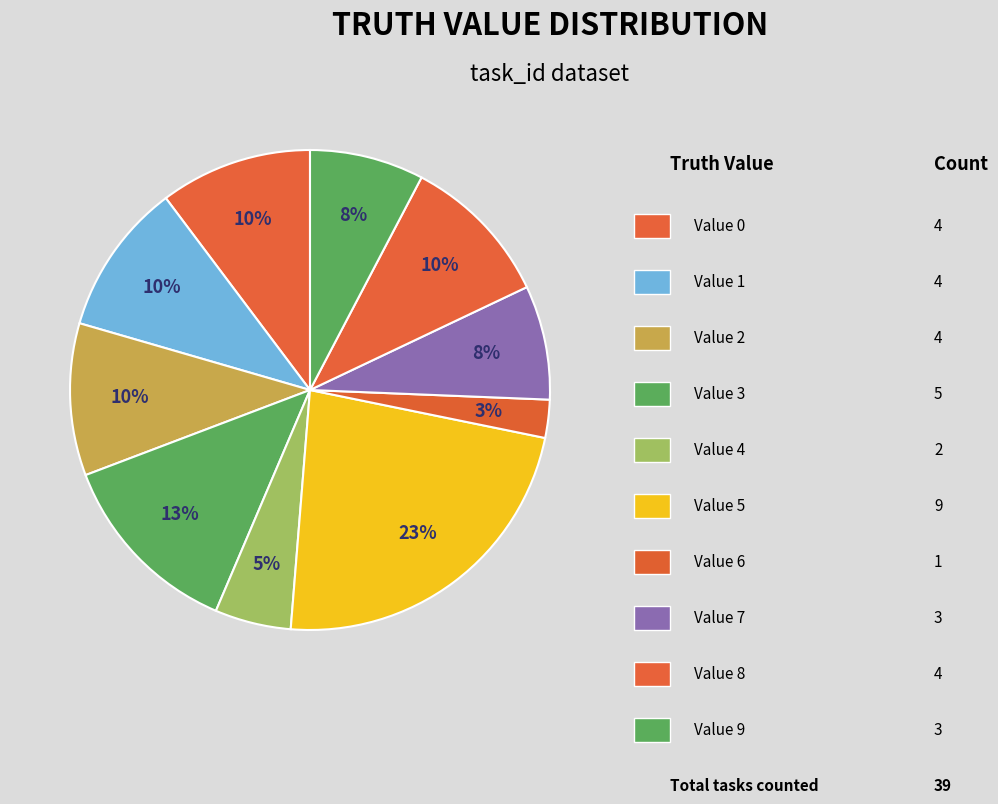

Count the number of slices in the pie.

10